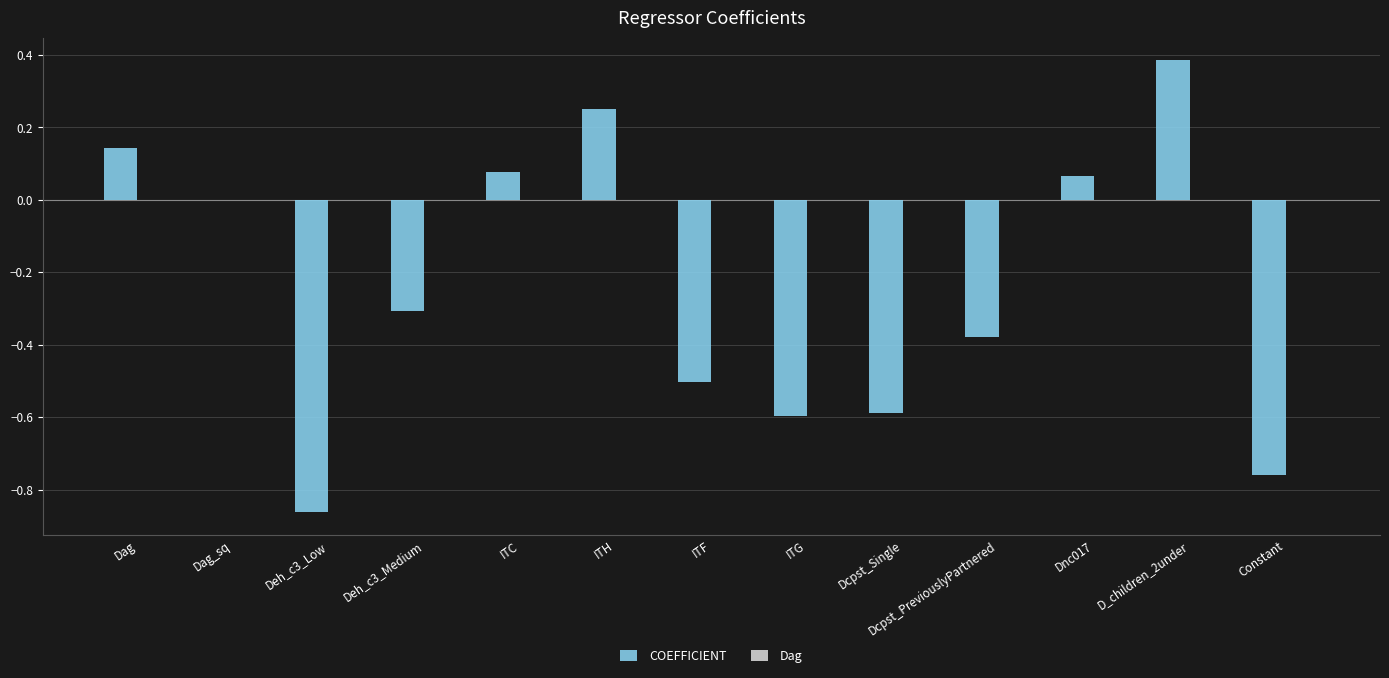

Is it true that COEFFICIENT equals -0.6 at ITG?

True